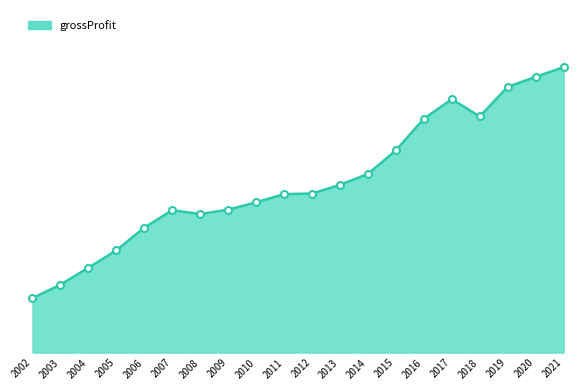

What is the value of the 12th point from the left?

58.7